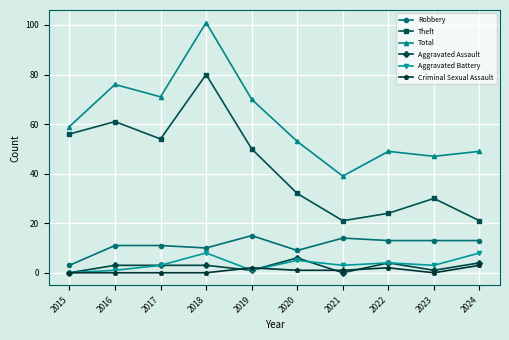

How many positive values does the Aggravated Battery series have?

9